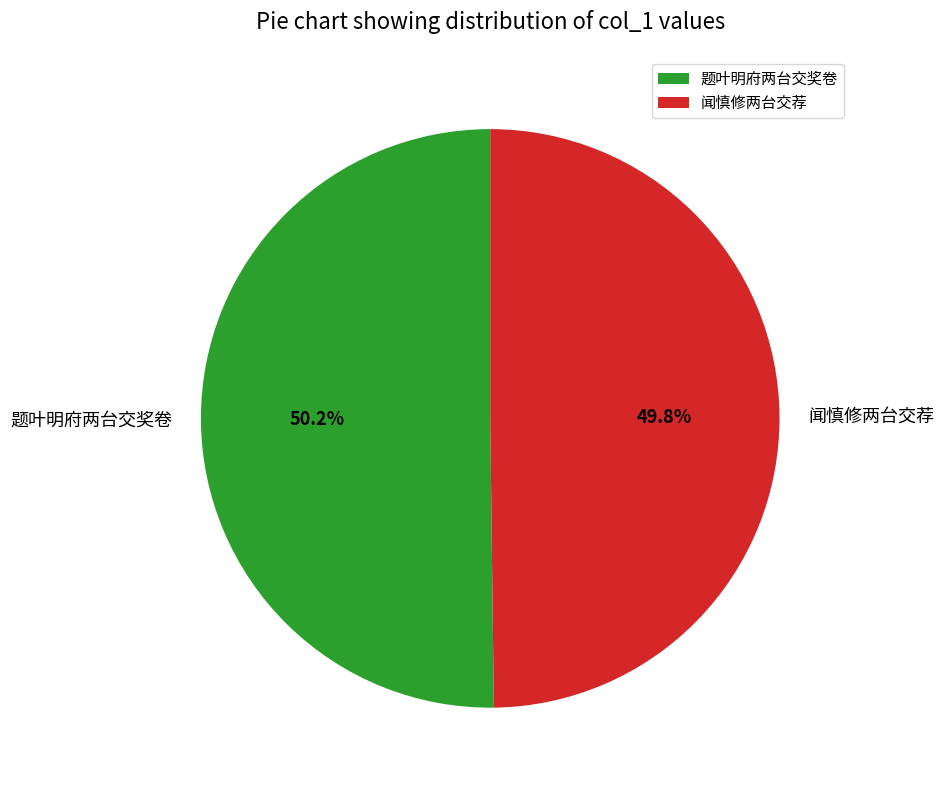

What percentage do 题叶明府两台交奖卷 and 闻慎修两台交荐 together represent?

100.0%